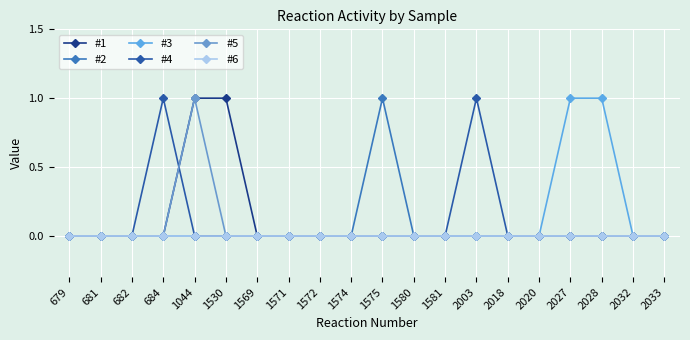

True or false: #3 and #2 cross at least once.

False